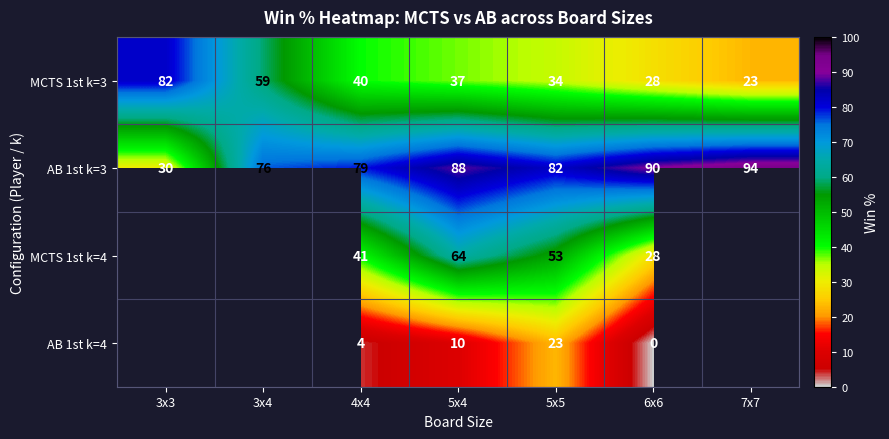

Is the value of MCTS 1st k=4 at 6x6 greater than the value of AB 1st k=4 at 5x5?

Yes